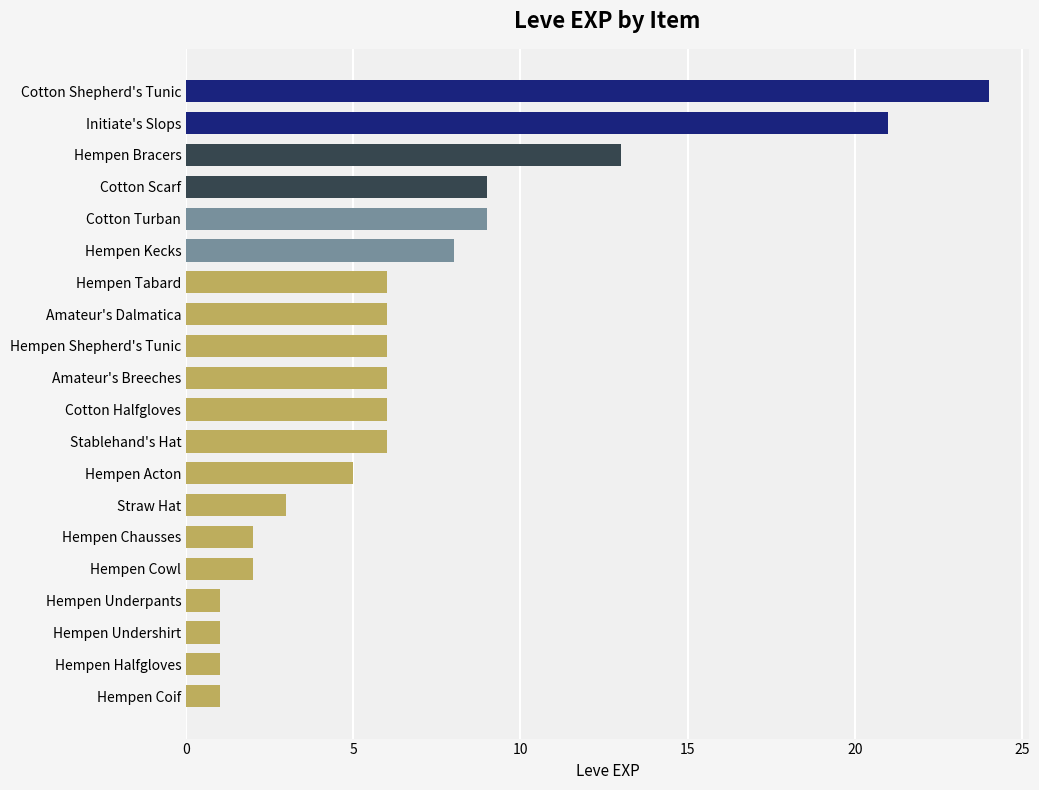

How many categories are shown in the chart?

20